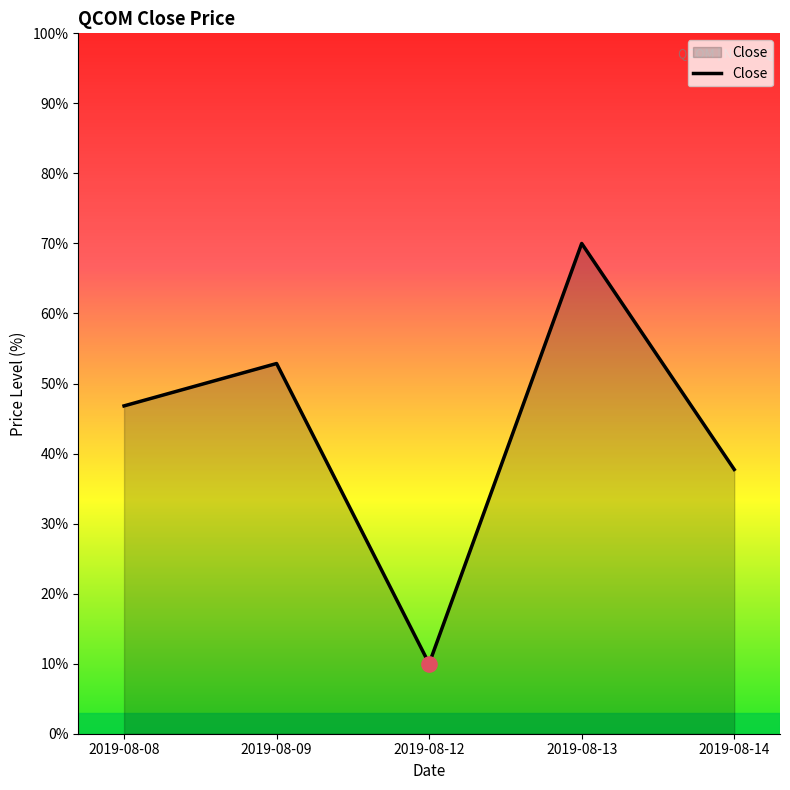

What is the difference between the maximum and minimum values?

60.0